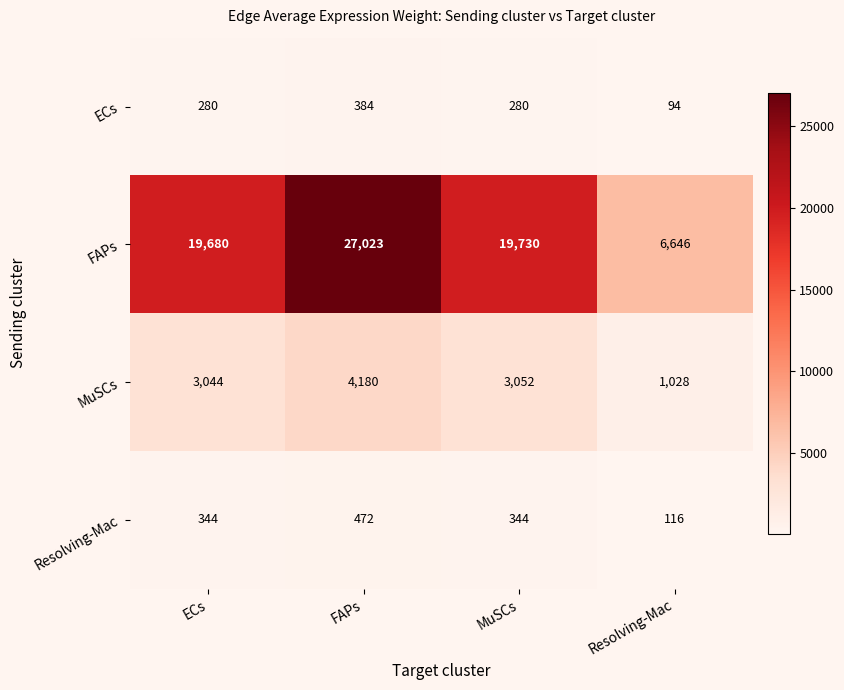

Which series changed the most between FAPs and MuSCs?

FAPs